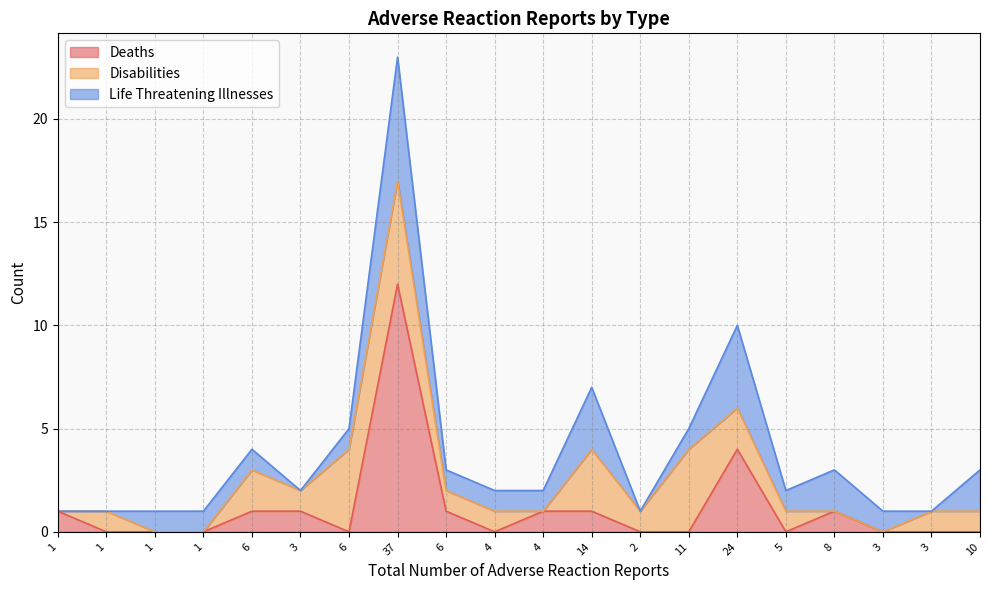

How many series are shown in this chart?

3